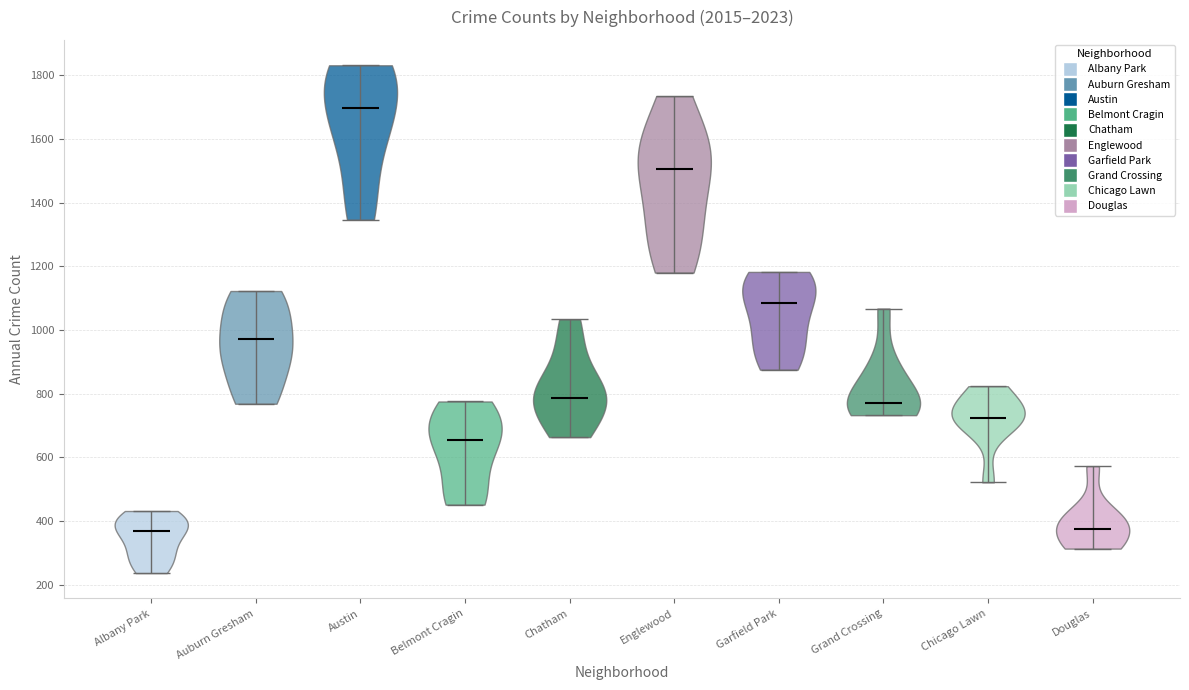

Which violin has the highest median line?

Austin